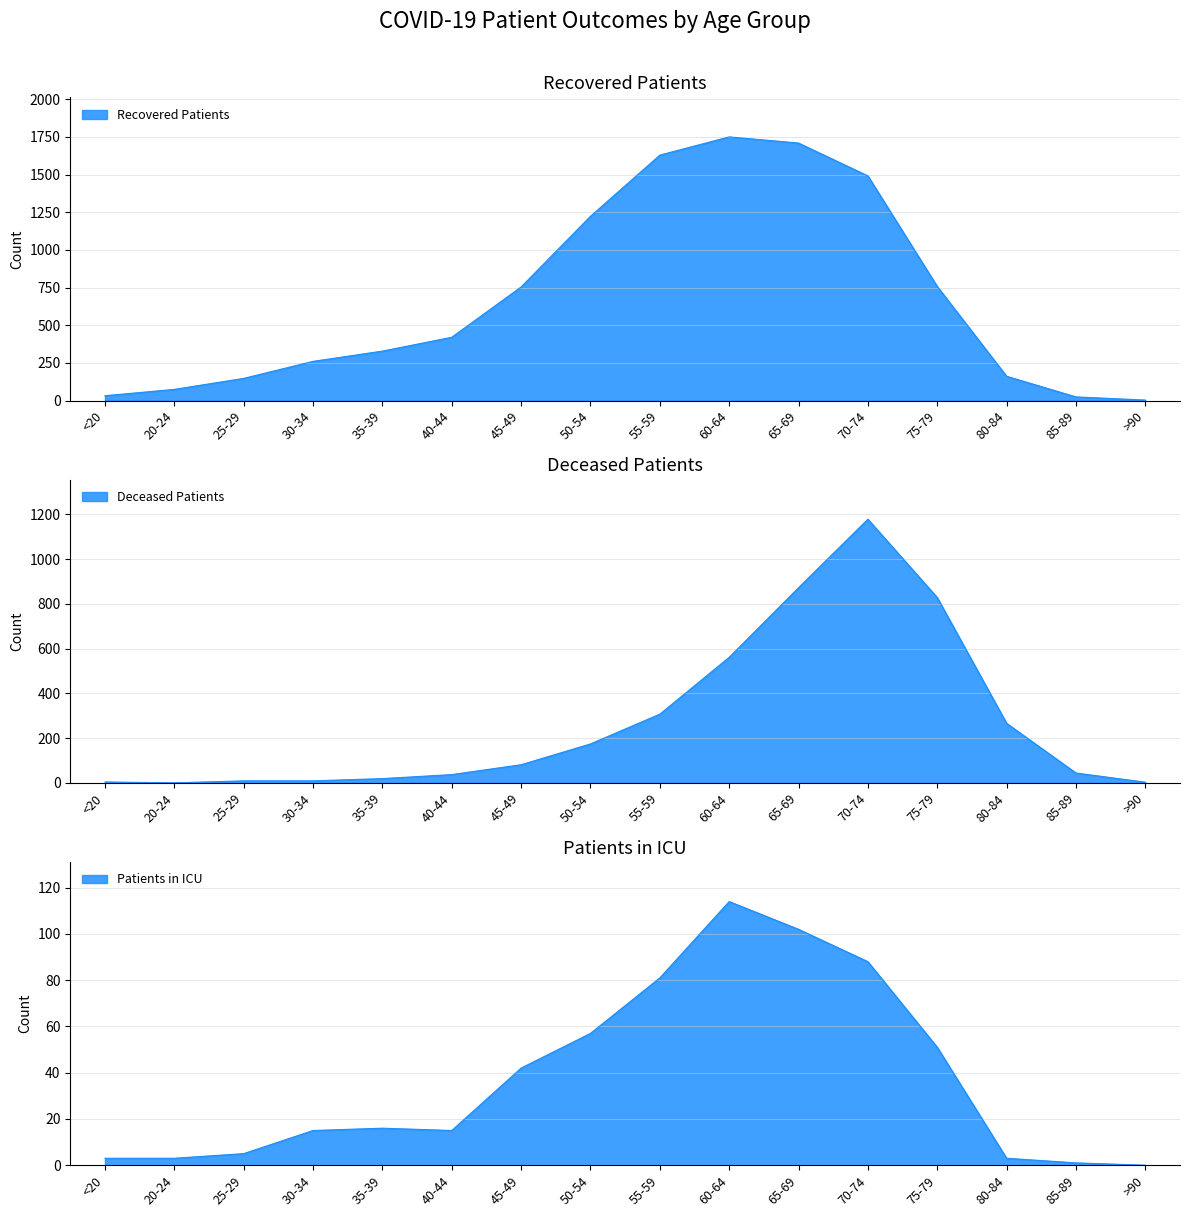

How many intersections are there between deceased_patients and patients_in_icu?

4